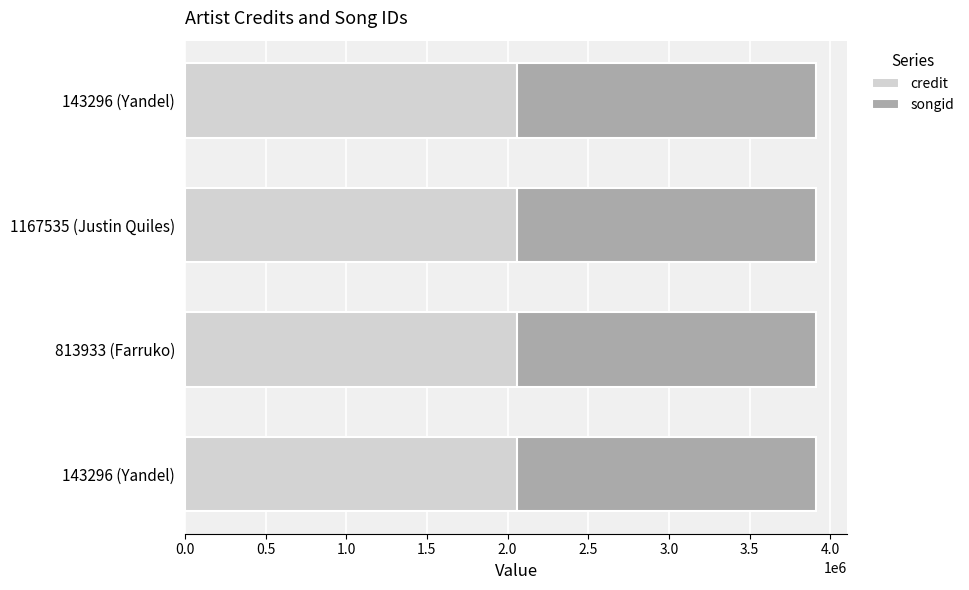

How many songid values are between 1850116 and 1850119?

4